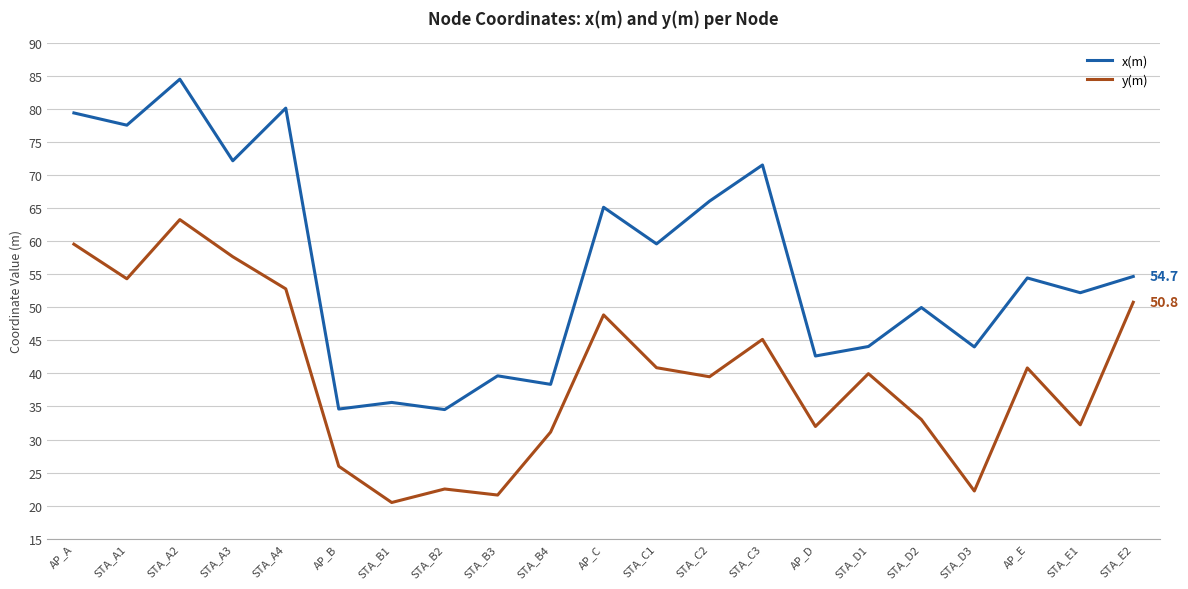

True or false: x(m) and y(m) cross at least once.

False